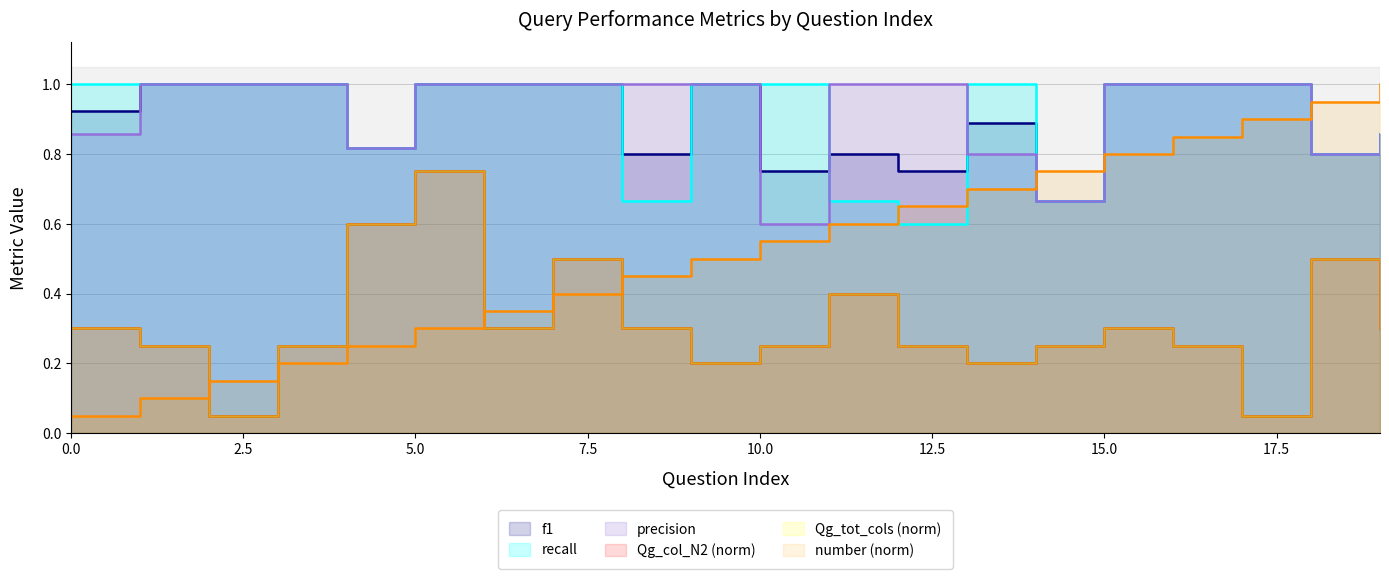

Where is the first local maximum for Qg_col_N2?

5